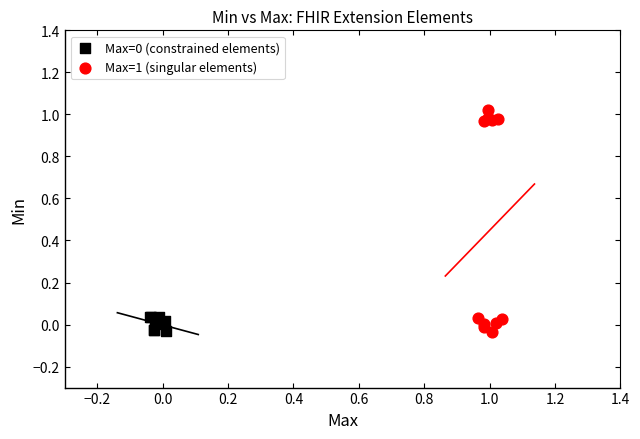

Which series contains the highest Y value?

Max=1 (singular elements)